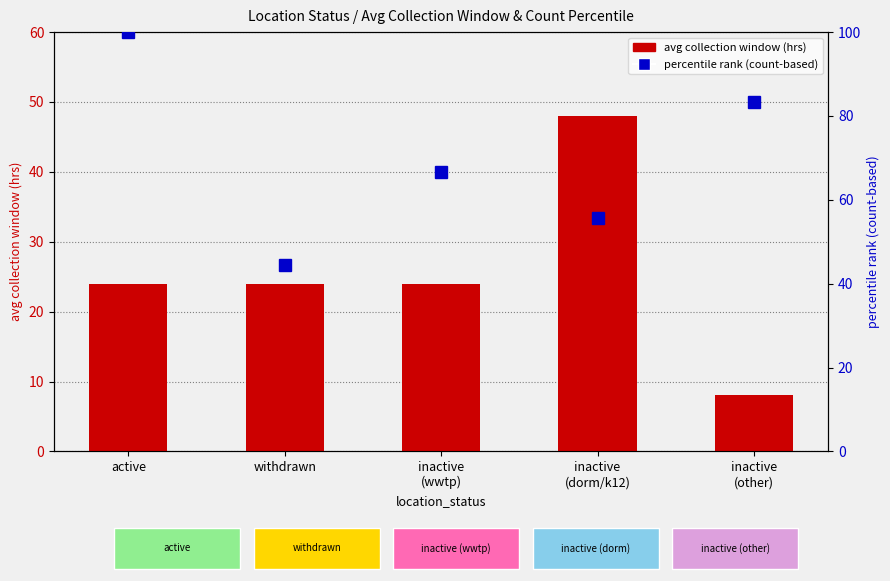

What is the difference between the percentile rank (count) values at inactive
(other) and inactive
(wwtp)?

16.7